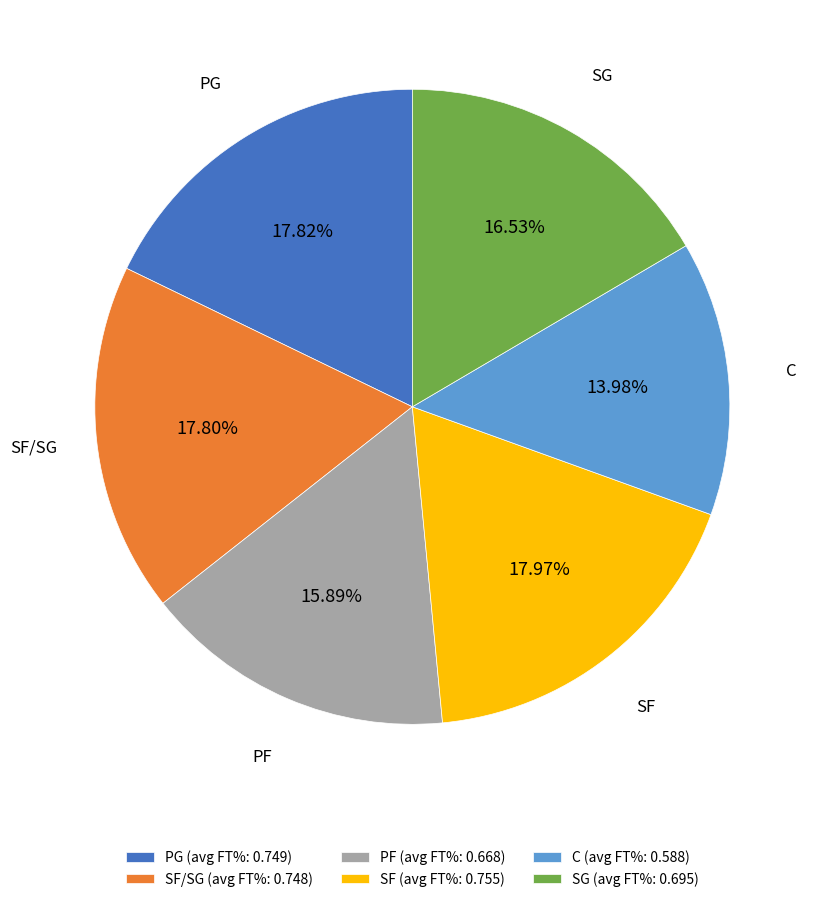

Do C (avg FT%: 0.588) and SF/SG (avg FT%: 0.748) together represent more than half of the pie?

No